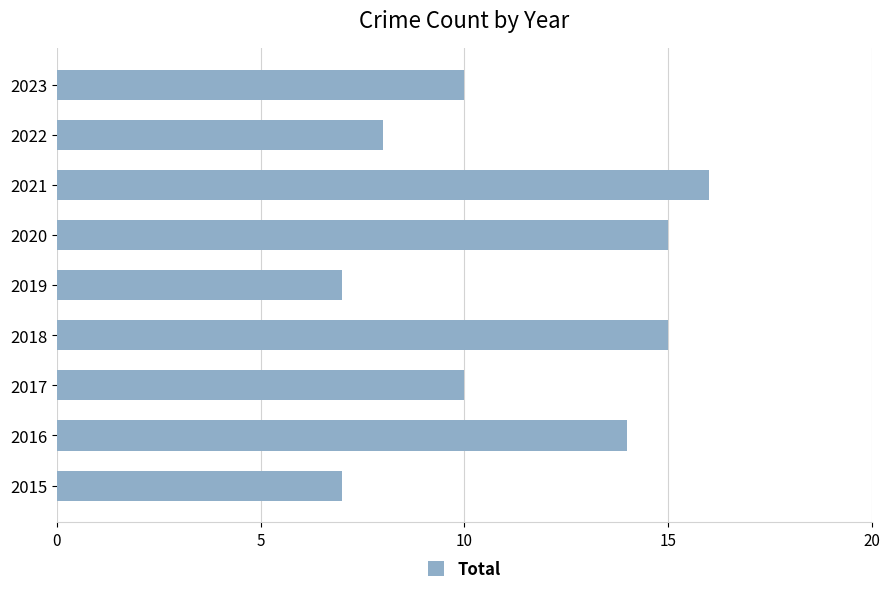

Reading bottom to top, list all the values displayed in this chart.

7	14	10	15	7	15	16	8	10